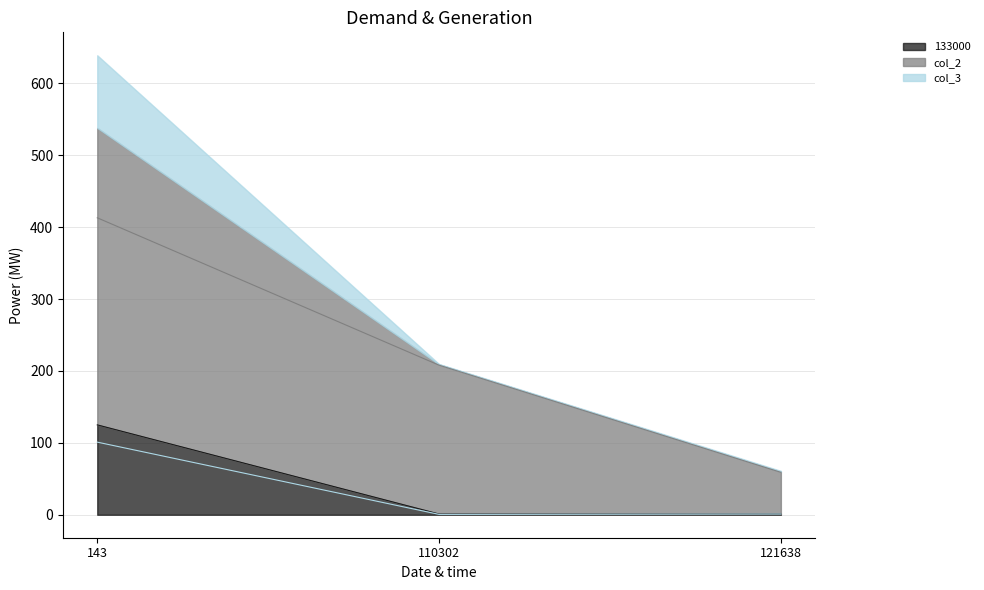

At 143, list the series in order from smallest to largest.

col_3, 133000, col_2